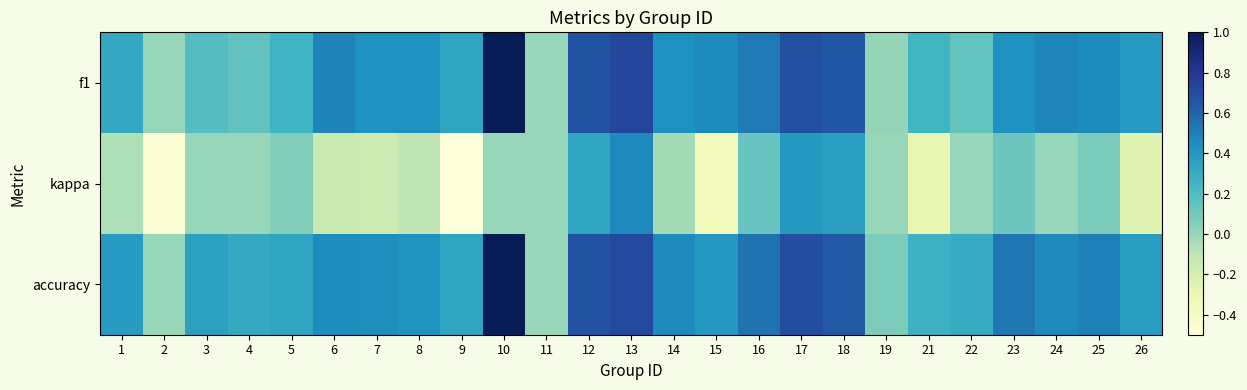

Reading left to right, list all the values displayed in this chart.

f1: 1=0.3	2=0.0	3=0.2	4=0.1	5=0.3	6=0.5	7=0.4	8=0.4	9=0.3	10=1.0	11=0.0	12=0.7	13=0.7	14=0.4	15=0.5	16=0.5	17=0.7	18=0.7	19=0.0	21=0.2	22=0.1	23=0.4	24=0.5	25=0.5	26=0.4
kappa: 1=-0.1	2=-0.5	3=0.0	4=0.0	5=0.1	6=-0.1	7=-0.2	8=-0.1	9=-0.5	10=0.0	11=0.0	12=0.3	13=0.5	14=-0.0	15=-0.4	16=0.1	17=0.4	18=0.4	19=0.0	21=-0.3	22=0.0	23=0.1	24=0.0	25=0.1	26=-0.2
accuracy: 1=0.4	2=0.0	3=0.4	4=0.3	5=0.3	6=0.5	7=0.4	8=0.4	9=0.3	10=1.0	11=0.0	12=0.7	13=0.7	14=0.5	15=0.4	16=0.5	17=0.7	18=0.6	19=0.1	21=0.3	22=0.3	23=0.5	24=0.5	25=0.5	26=0.4